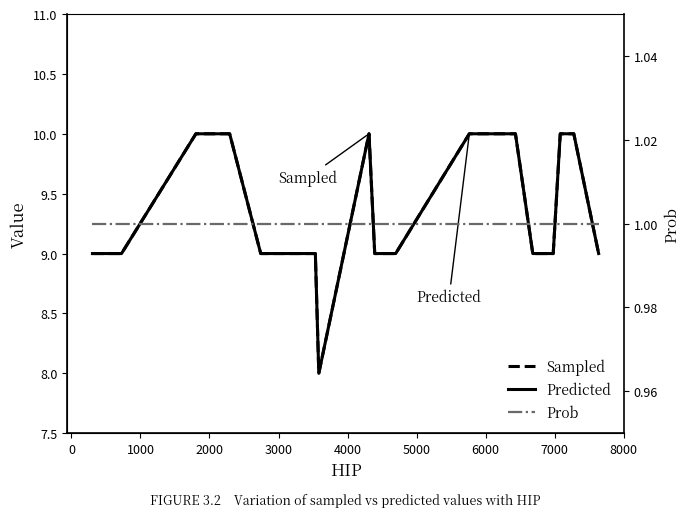

The value of Sampled at −1000 is 12. True or false?

False